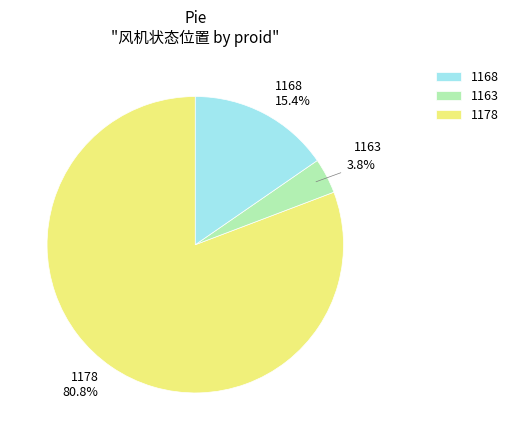

Is there any slice that represents more than half of the pie?

Yes